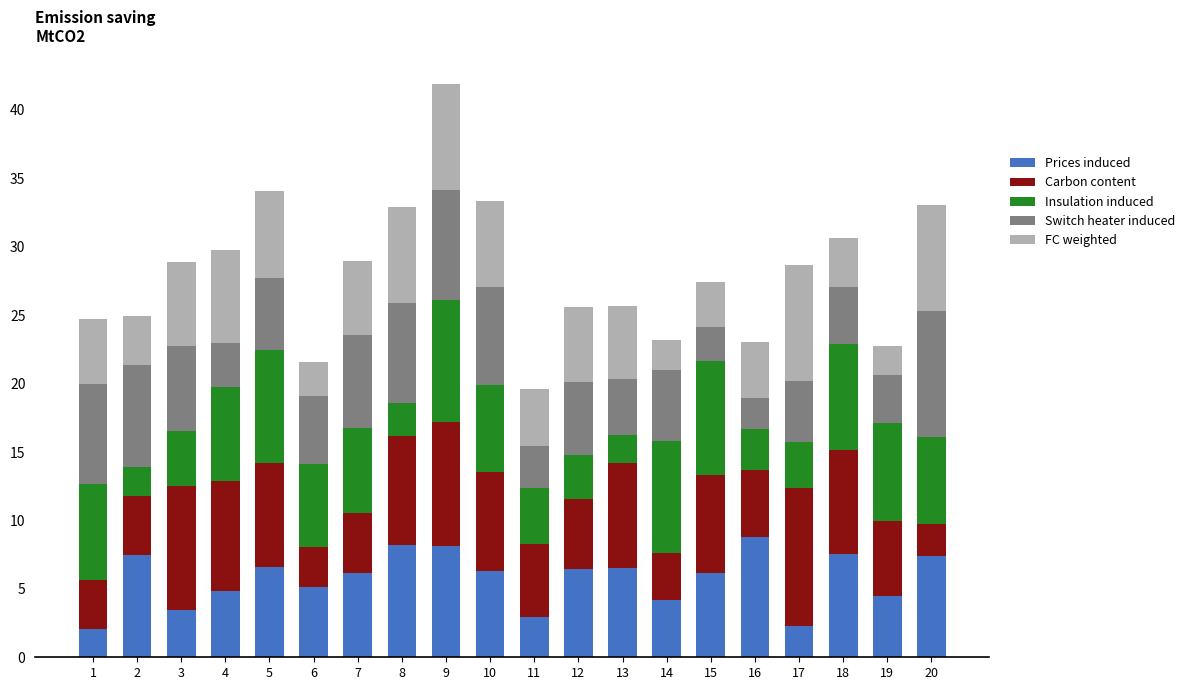

What is the total value across all series at 11?

19.6